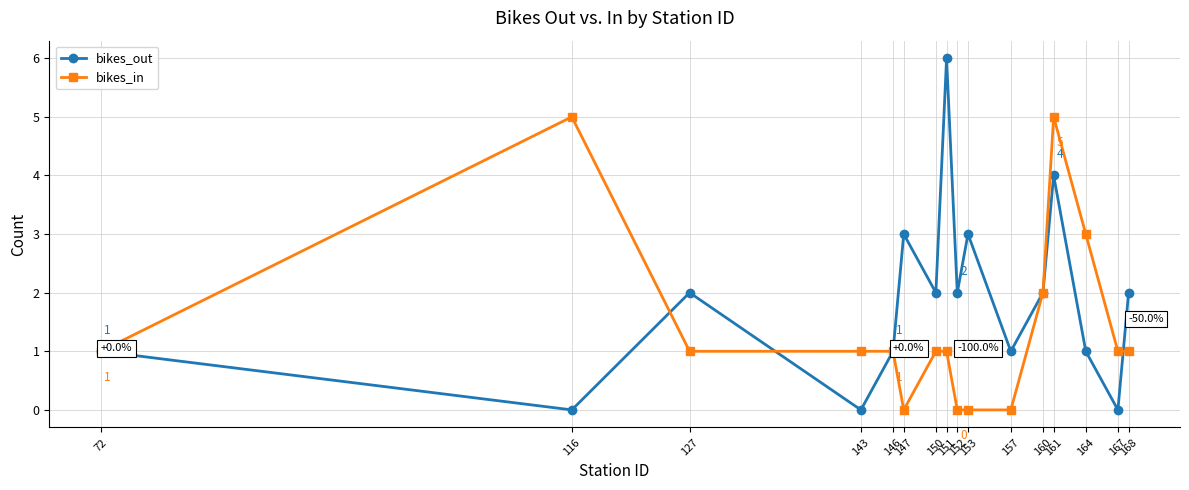

Which series has the largest total across all categories?

bikes_out